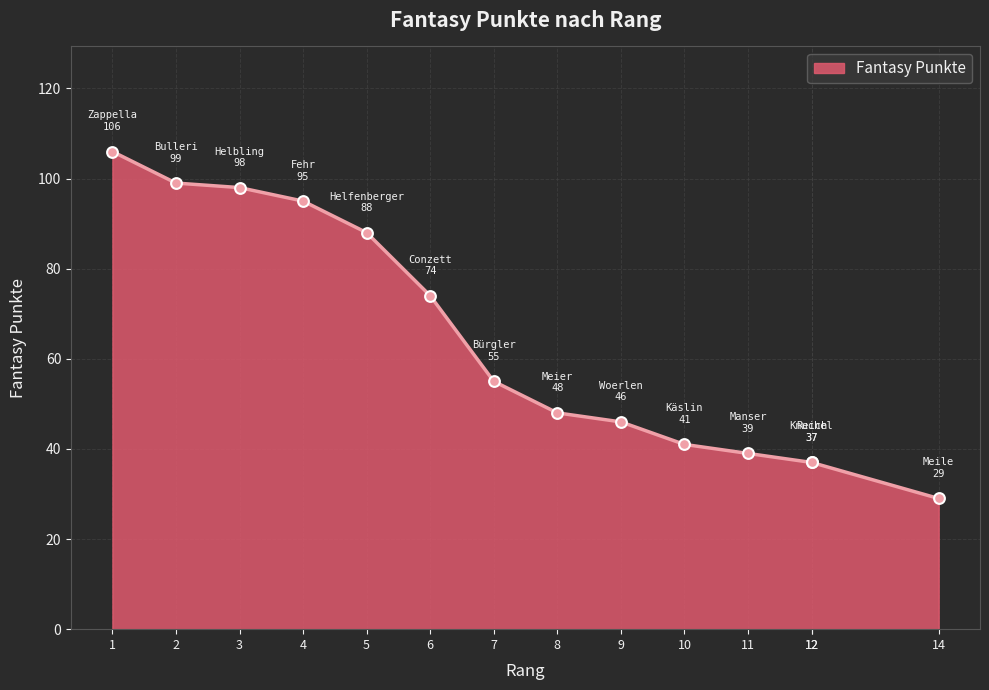

What is the change in value from 7 to 14?

-26